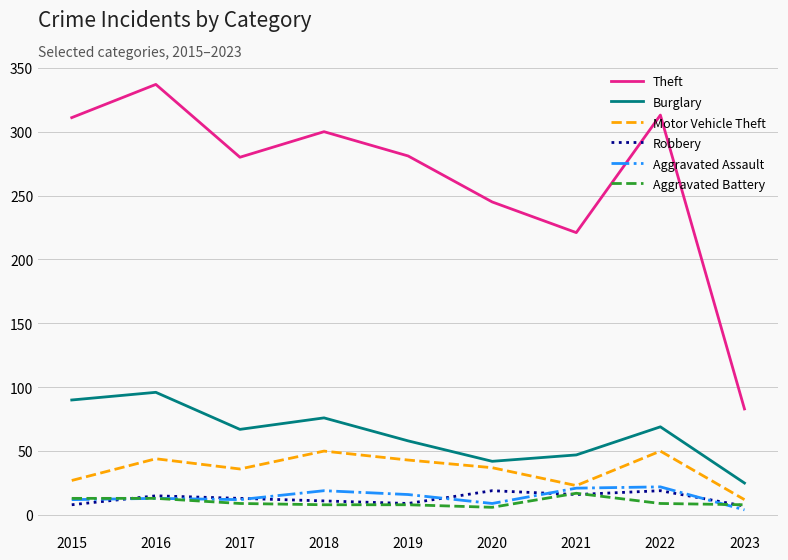

Is this an area chart (filled region under the line)?

No